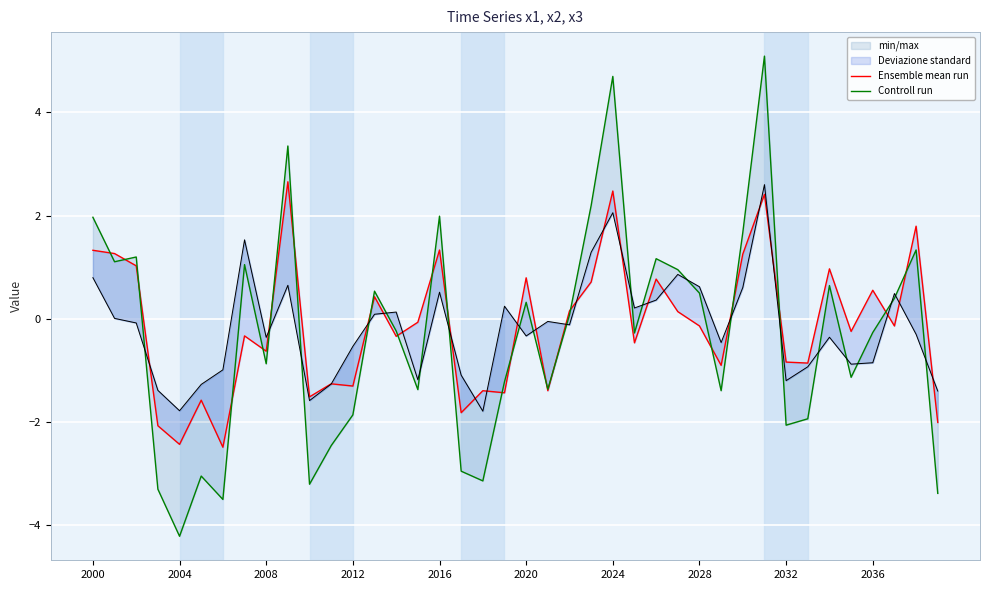

How many positive values does the Controll run series have?

19